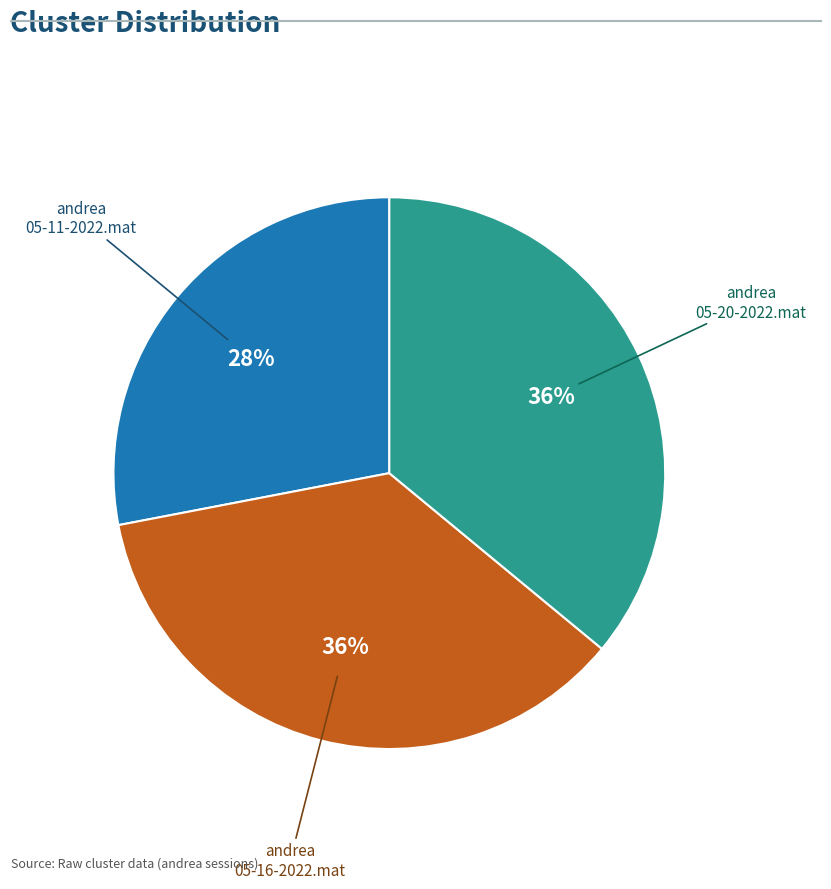

Is there a majority slice in this chart?

No